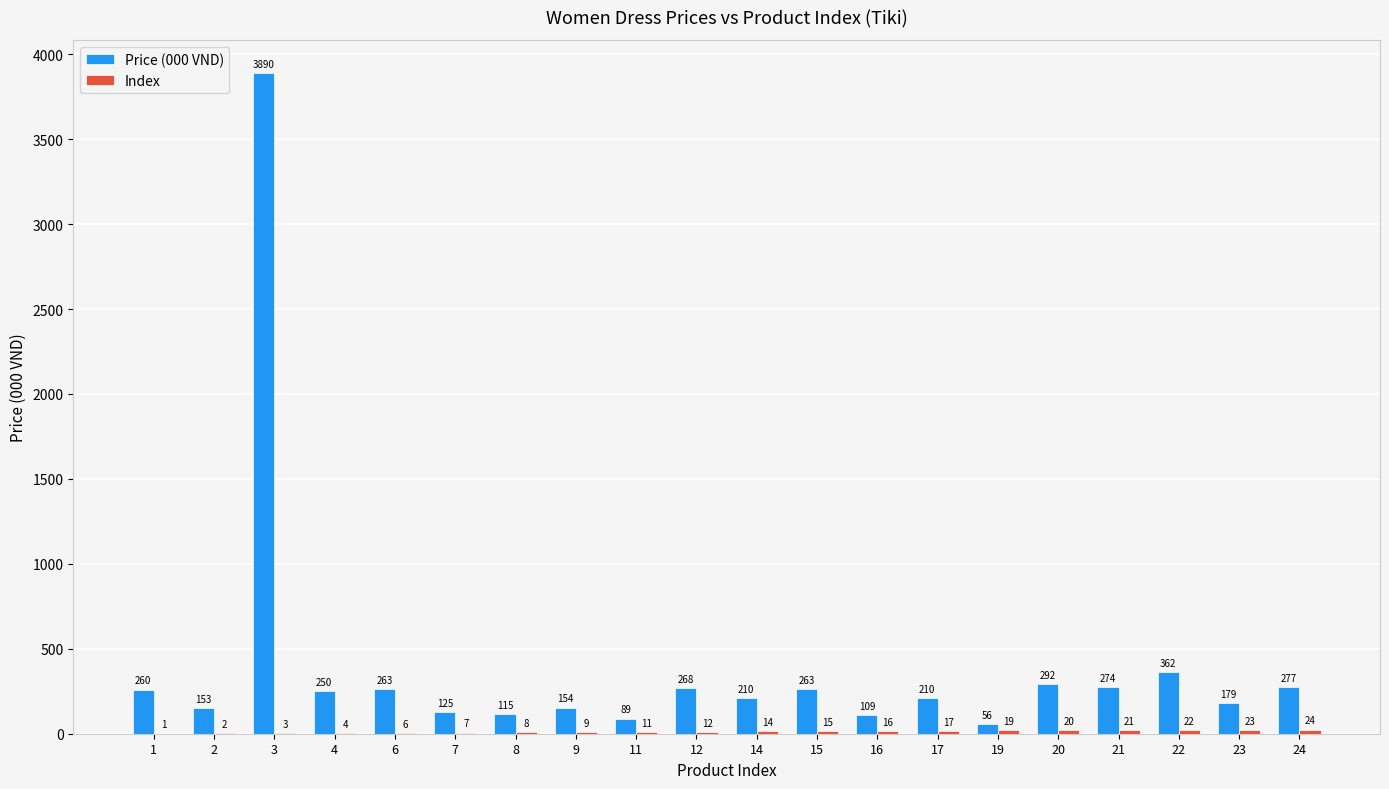

Where does the Price (000 VND) series first go above 250?

1